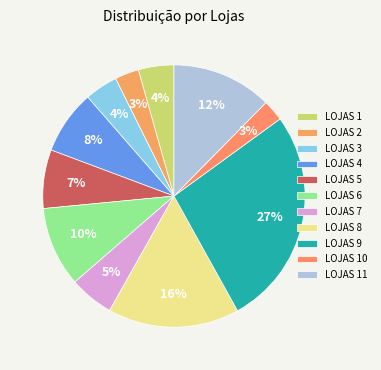

Count the number of slices in the pie.

11